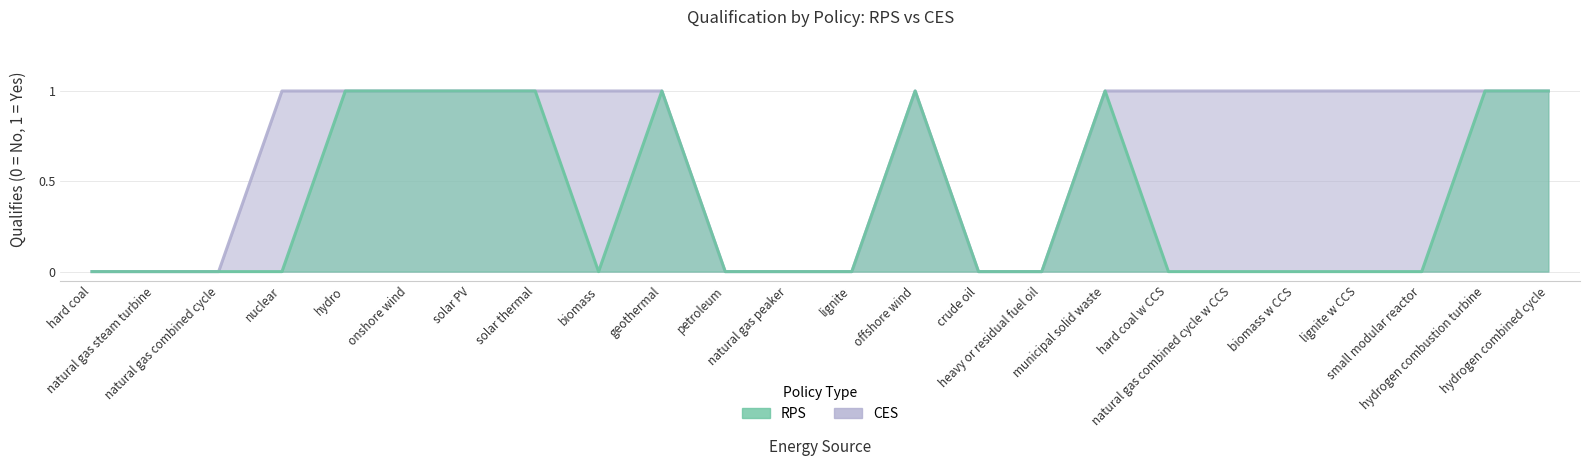

Is it true that CES equals 0 at hard coal?

True